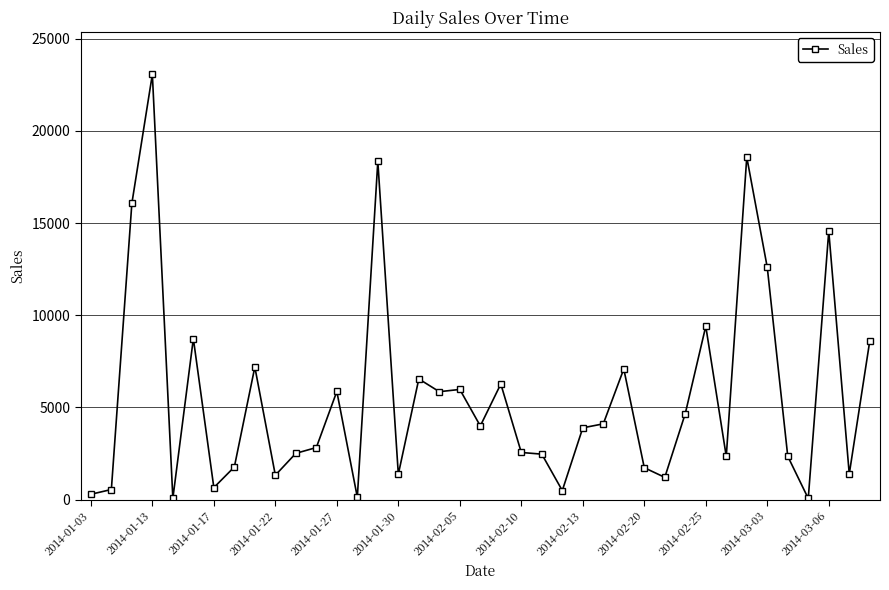

What is the average value?

5576